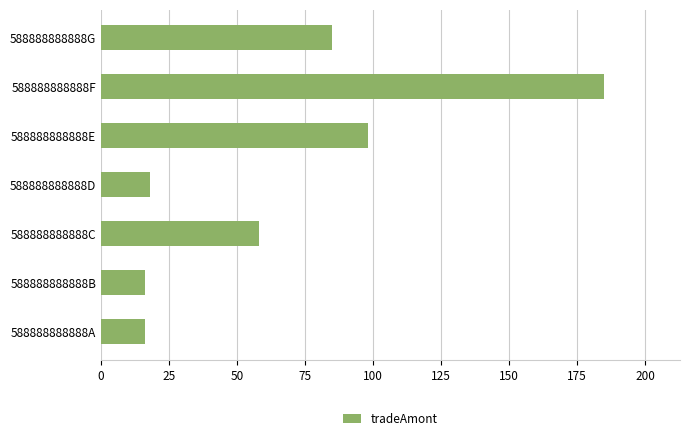

What is the change in value from 588888888888D to 588888888888F?

+167